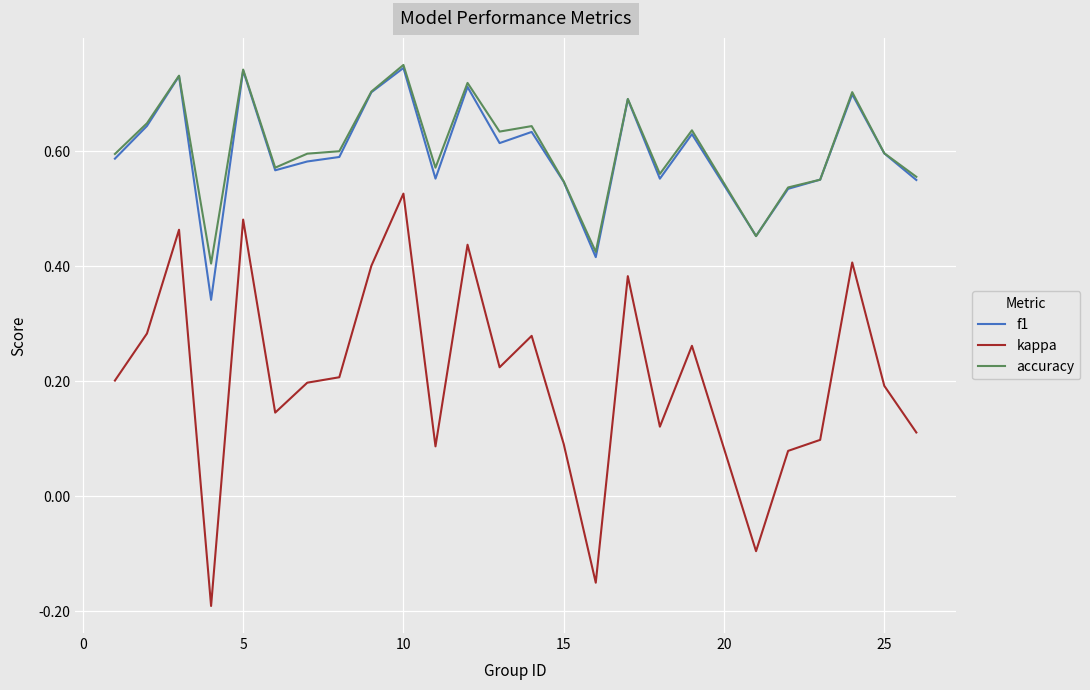

True or false: f1 and kappa intersect in this chart.

False